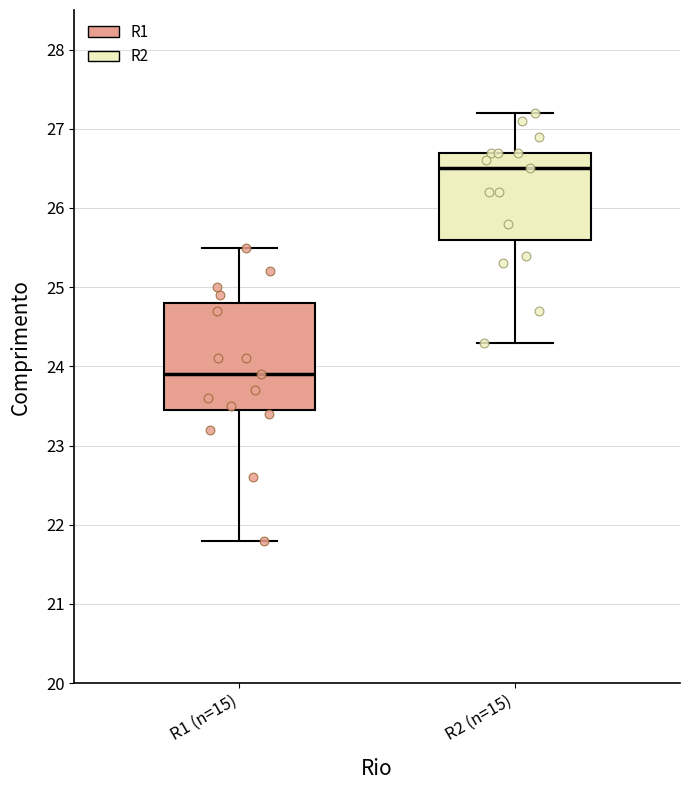

Reading left to right, read every box against the y-axis: the position of its median line, the range the box covers, and the ends of its whiskers. The values are not printed on the chart, so give them approximately, as read against the axis.

R1 (n=15): median 23.9, box 23.5 to 24.8, whiskers 21.8 to 25.5
R2 (n=15): median 26.5, box 25.6 to 26.7, whiskers 24.3 to 27.2